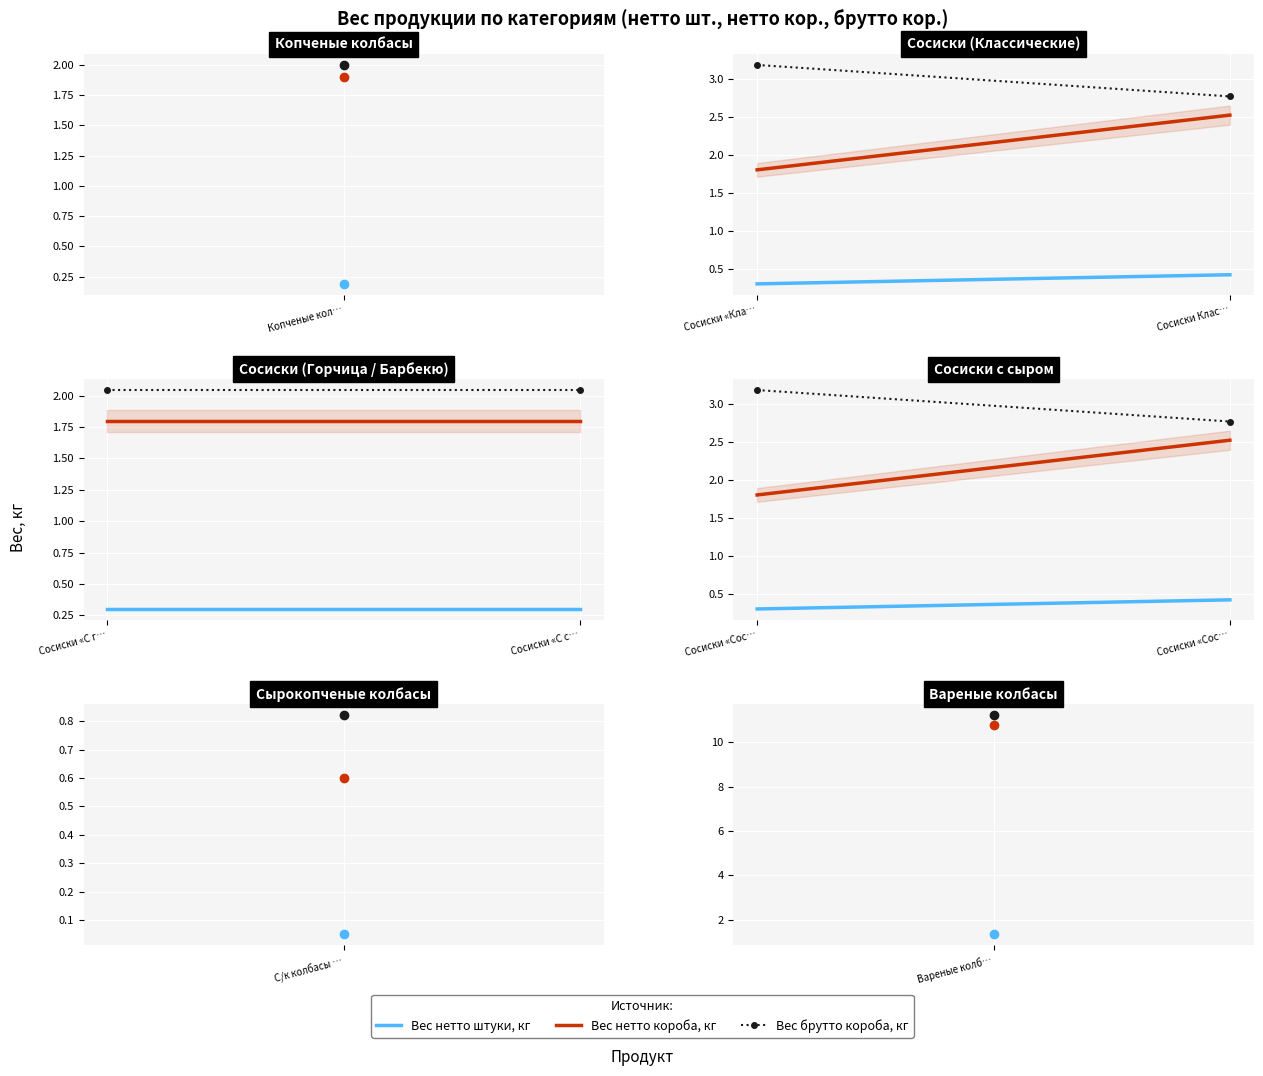

What is the label of the 1st point from the left?

Сосиски «Сос…